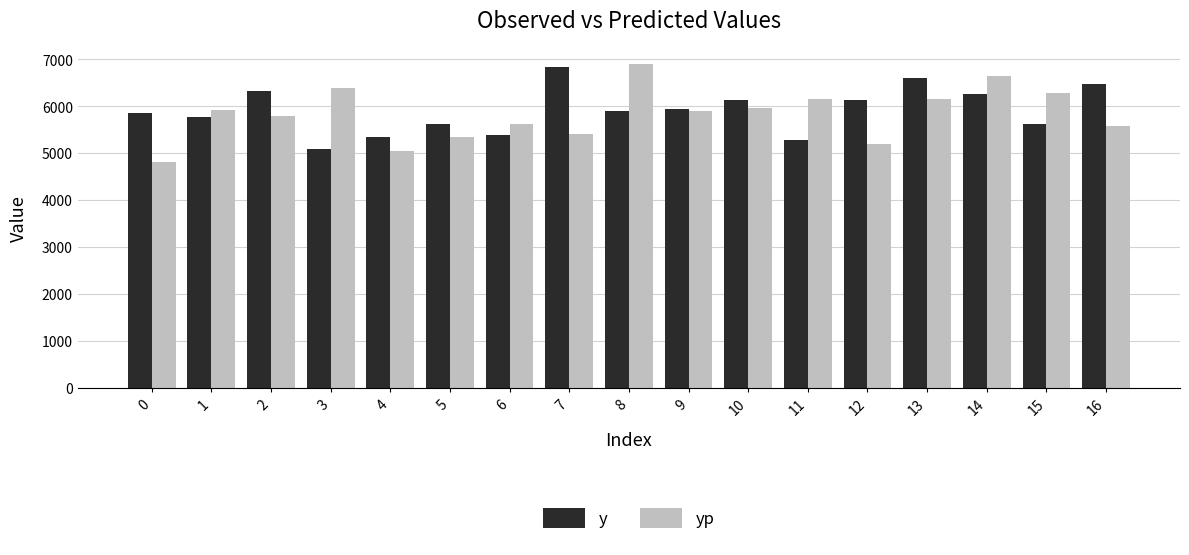

The value of y at 0 is 5865.0. True or false?

True